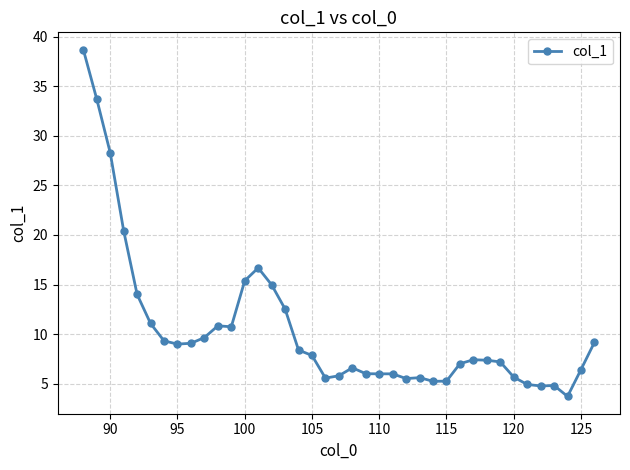

What is the greatest value displayed?

38.7